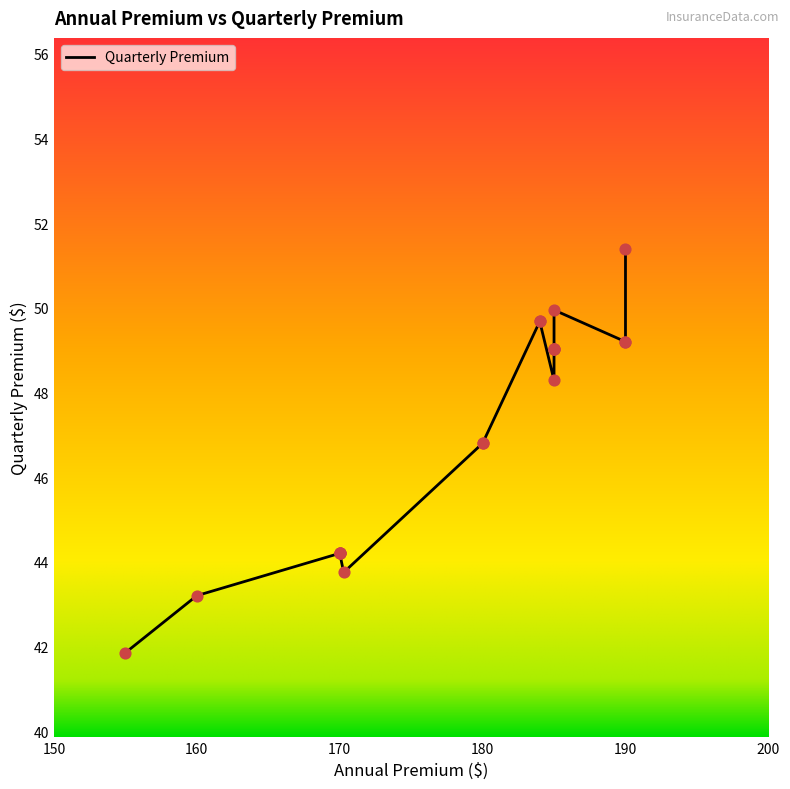

Between 185.0 and 185.0, which is larger?

185.0